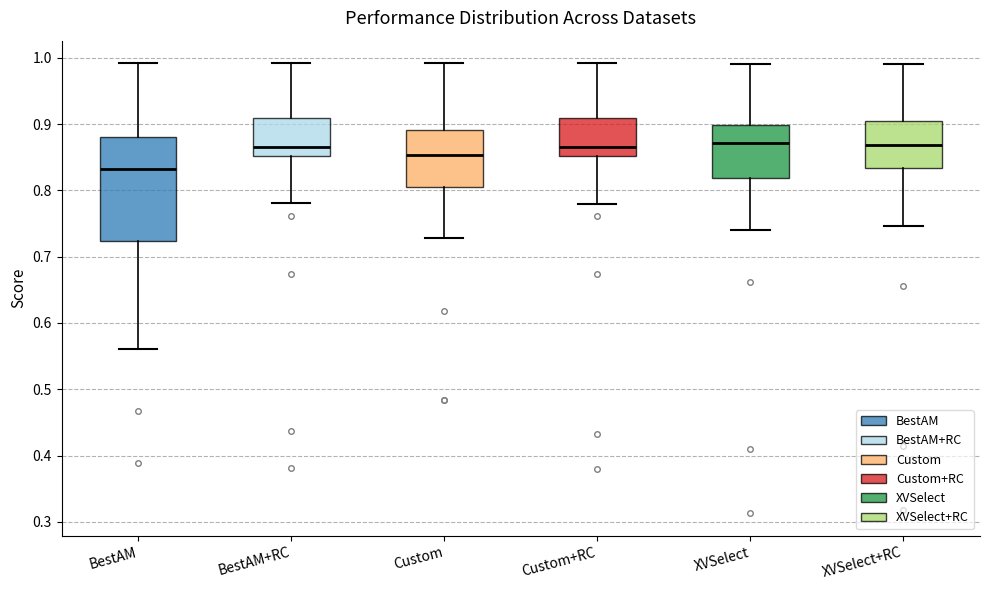

Which box is the tallest, from its lower edge to its upper edge?

BestAM